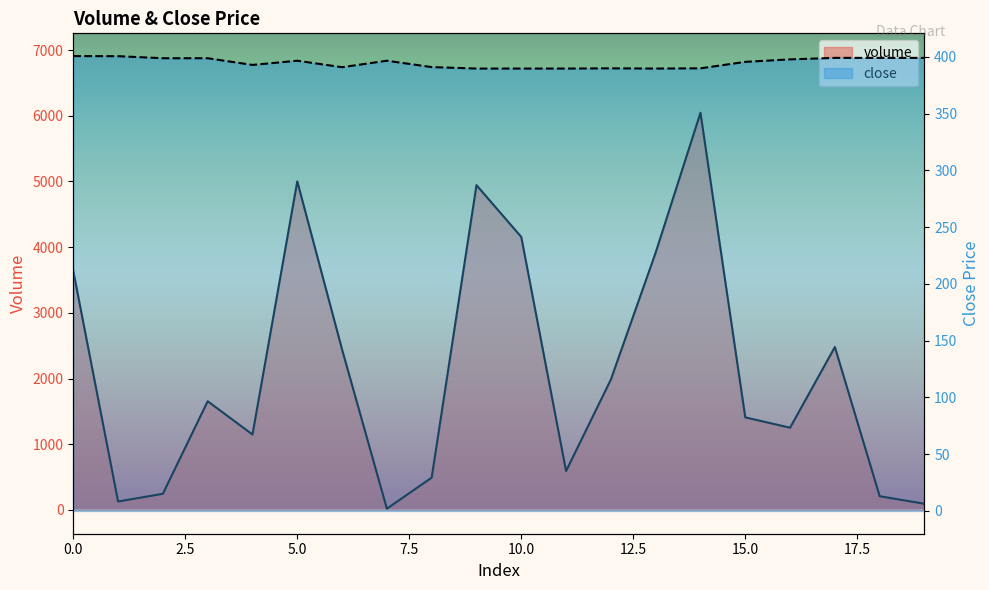

What is the value of the volume point at the 12th from the left?

591.6